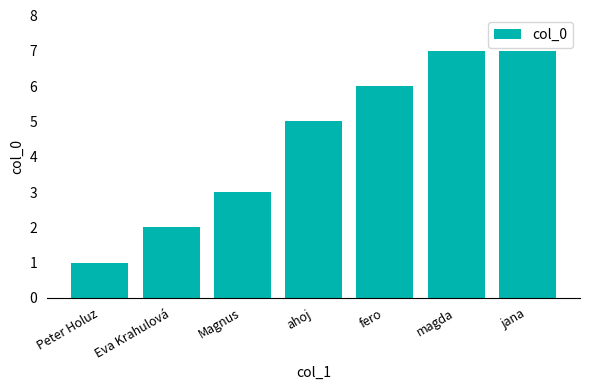

What is the difference between the values at magda and ahoj?

2